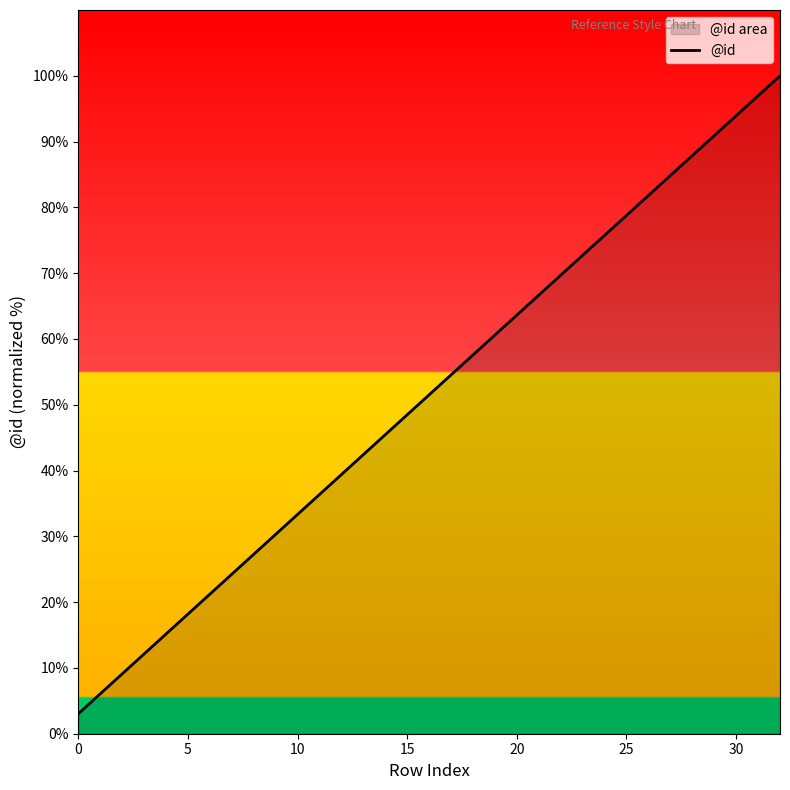

Approximately how many times larger is the value at 27 compared to 10?

2.5